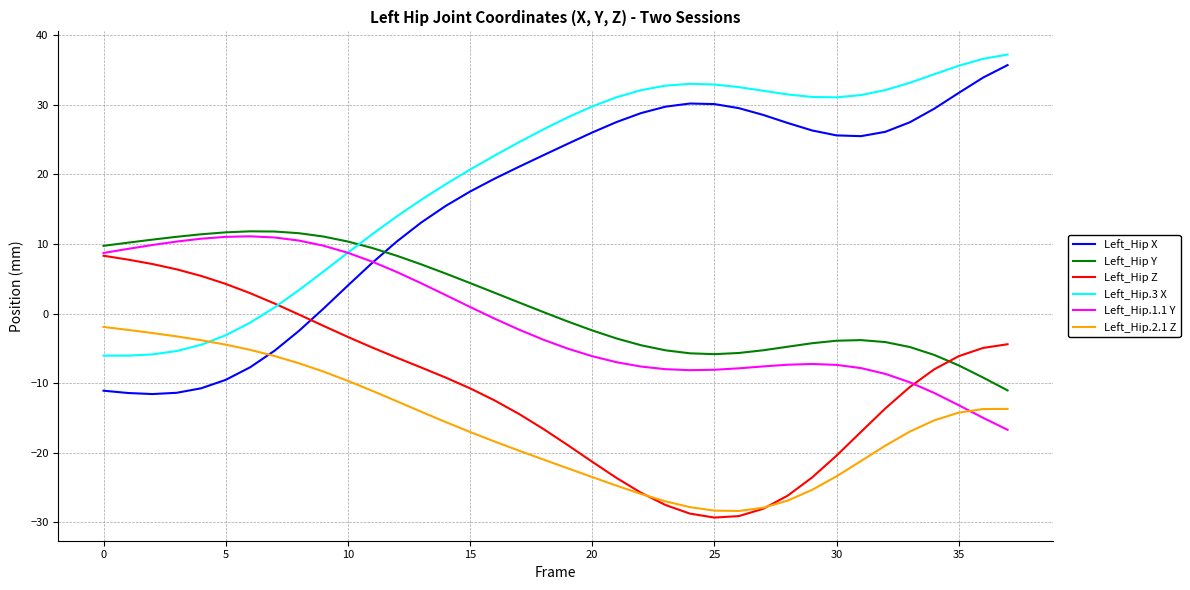

What are all the series names shown in the legend?

Left_Hip X, Left_Hip Y, Left_Hip Z, Left_Hip.3 X, Left_Hip.1.1 Y, Left_Hip.2.1 Z